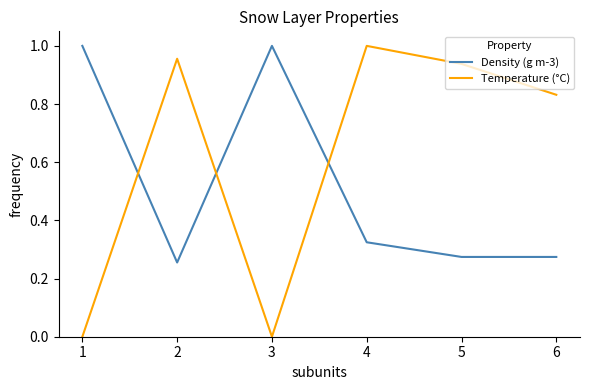

Between which two adjacent categories do Density (g m-3) and Temperature (°C) first intersect?

1 and 2